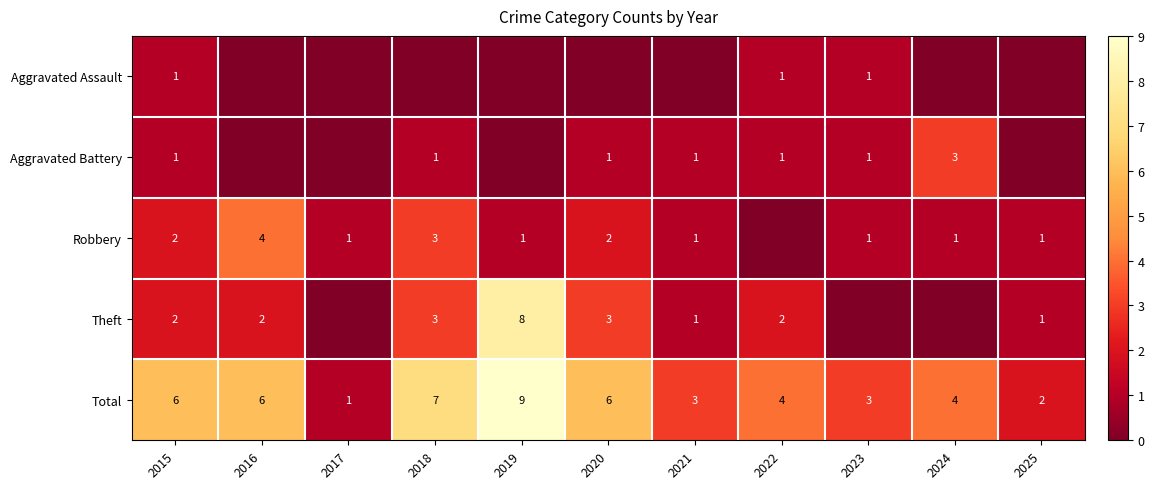

At how many categories does at least one series exceed 6?

2